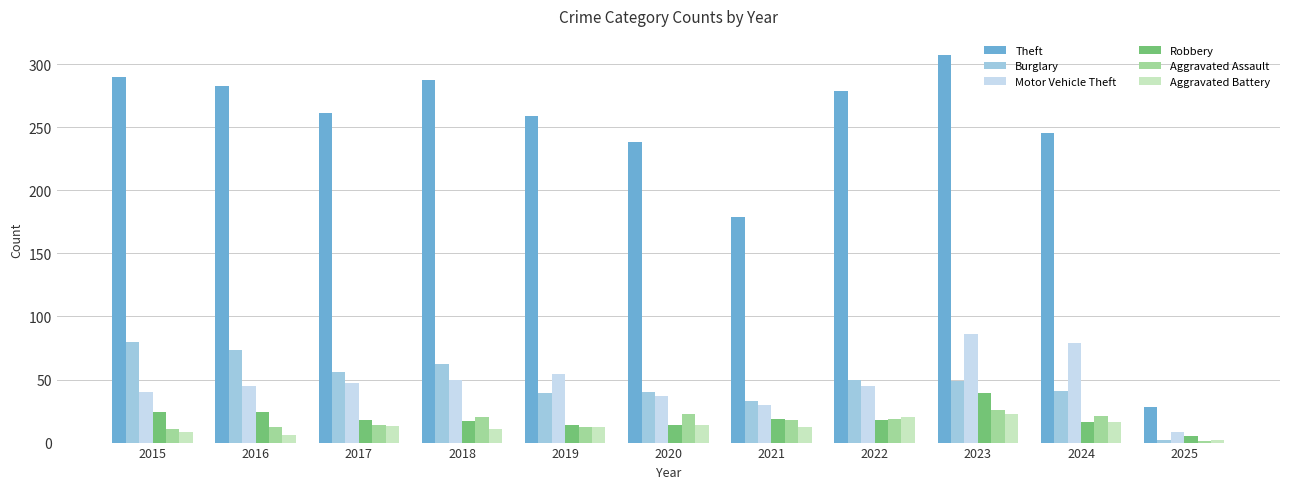

What is the value of the Robbery bar at the 6th from the left?

14